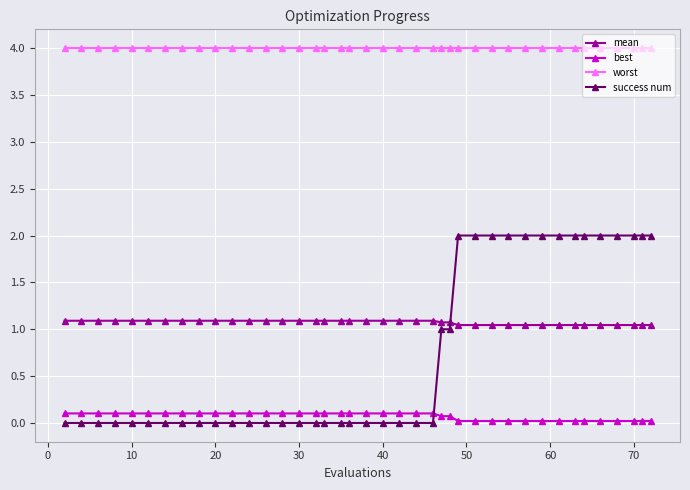

Rank the series by their maximum value, from highest to lowest.

worst, success num, mean, best